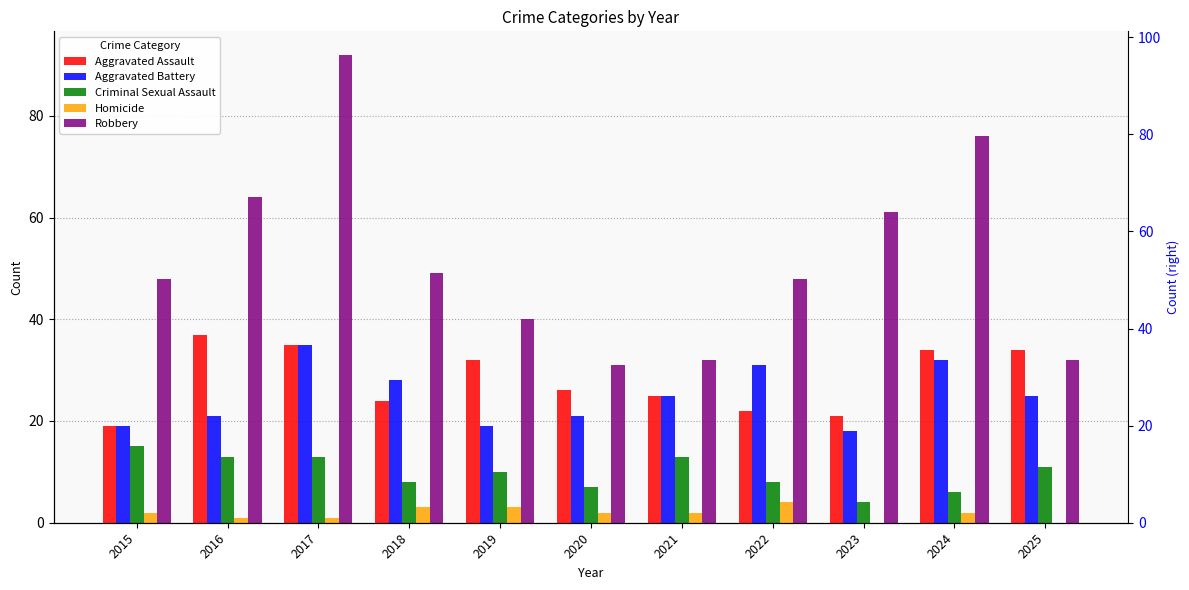

What is the greatest value displayed?

92